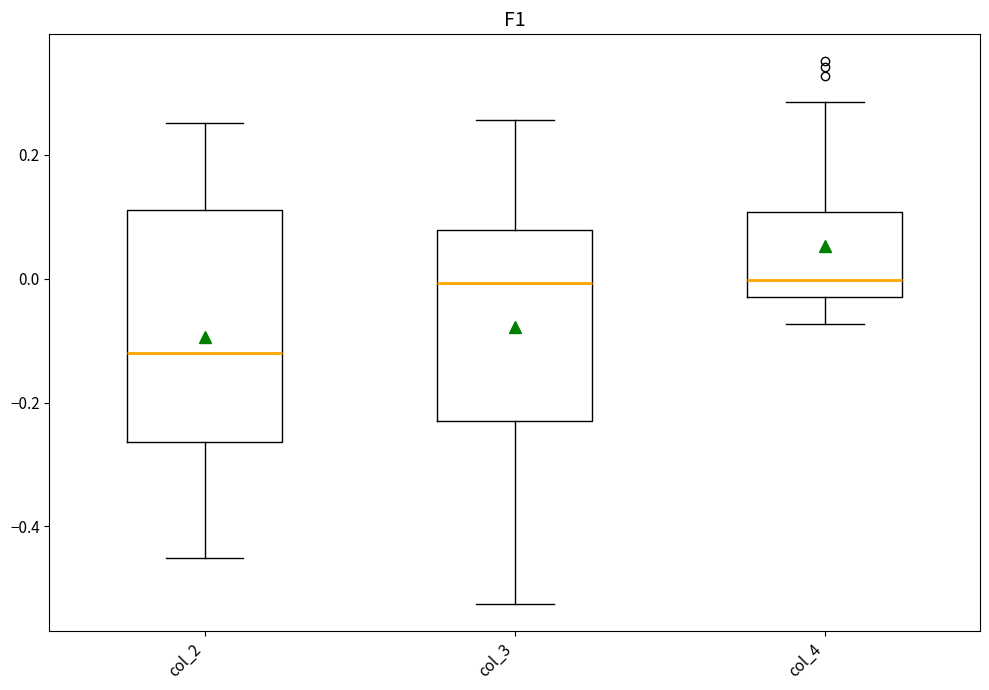

Where is the upper edge of the box for col_2 on the y-axis? The values are not printed on the chart, so give them approximately, as read against the axis.

0.12